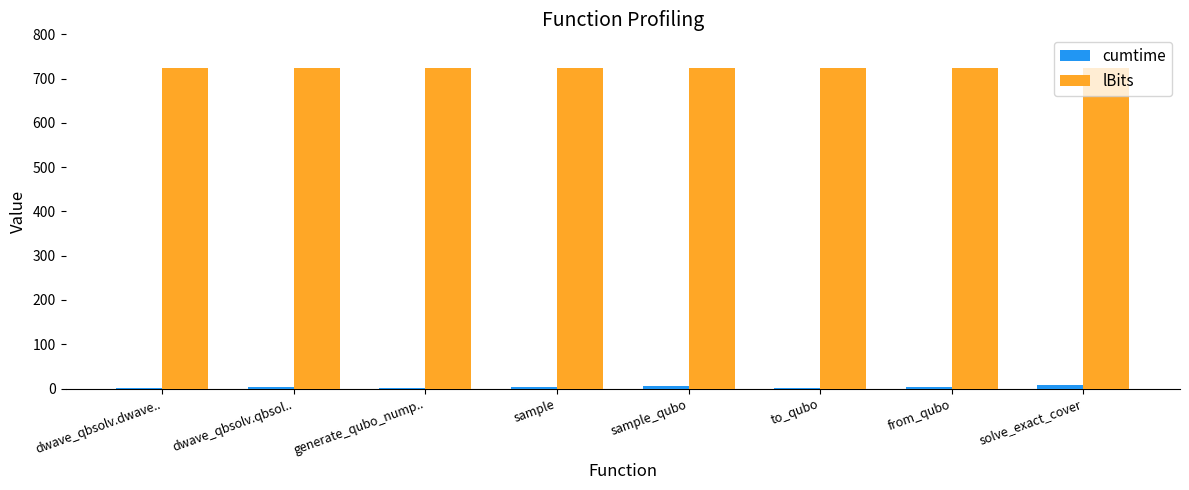

True or false: lBits has a value of 375.3 at sample.

False